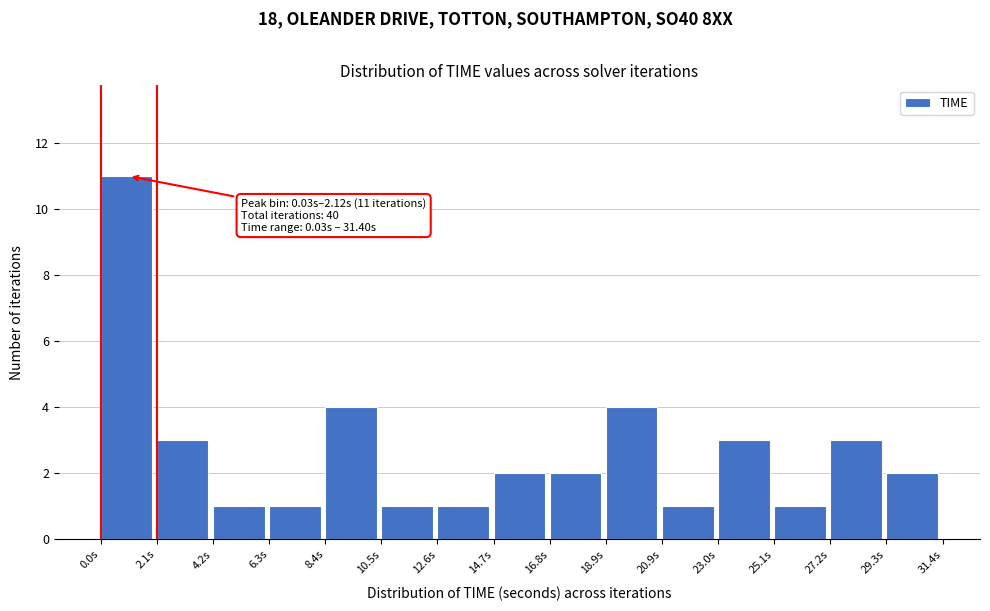

Which range on the x-axis has the tallest bar?

0.0 to 2.0